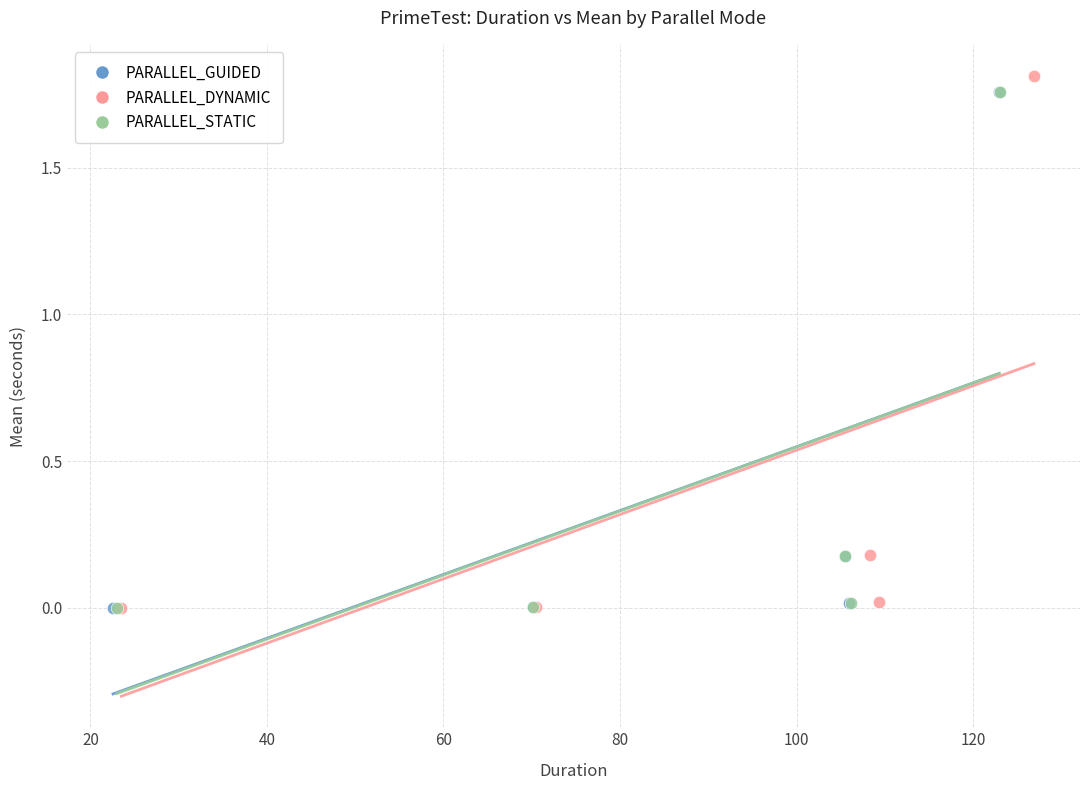

Which series contains the highest Y value?

PARALLEL_DYNAMIC